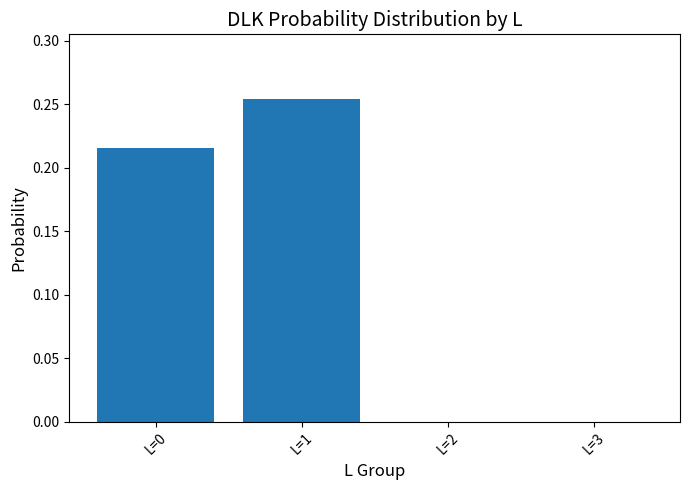

Are the bars grouped side by side (vs. stacked)?

No